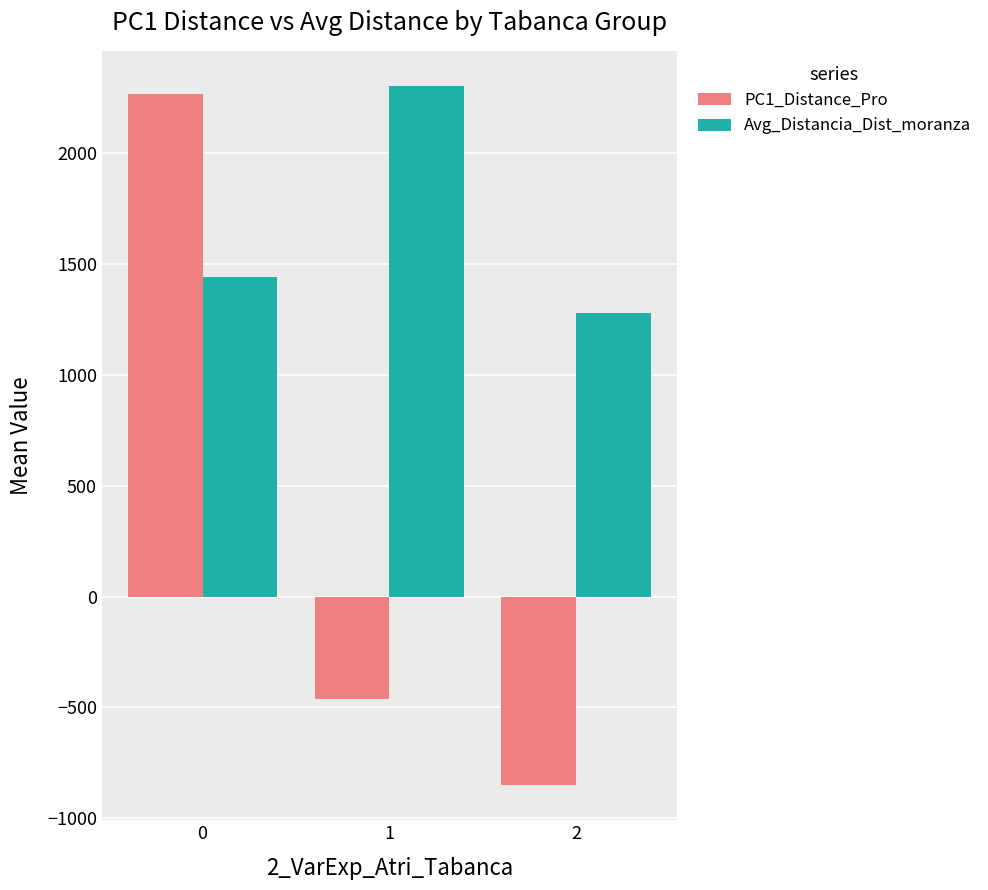

Which category has the lowest value across all series?

2